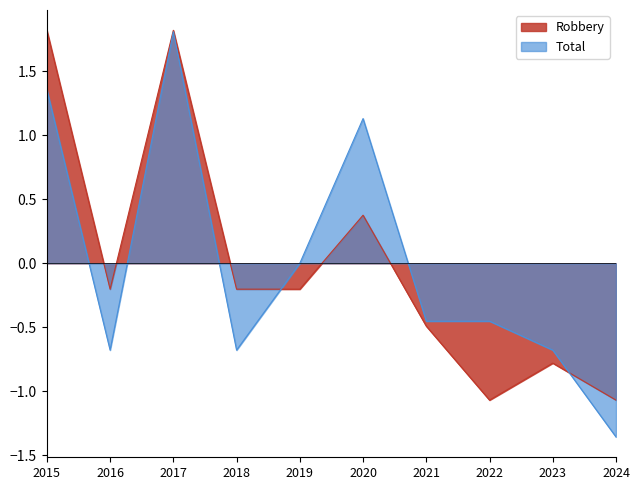

Is it true that Robbery equals -0.5 at 2022?

False